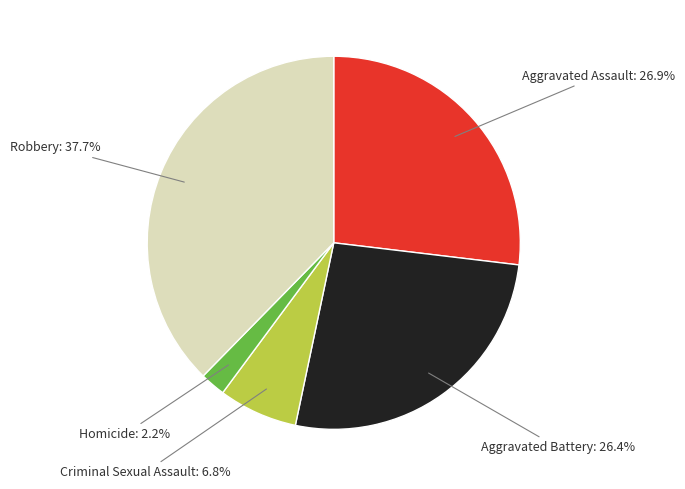

Is there any slice that represents more than half of the pie?

No